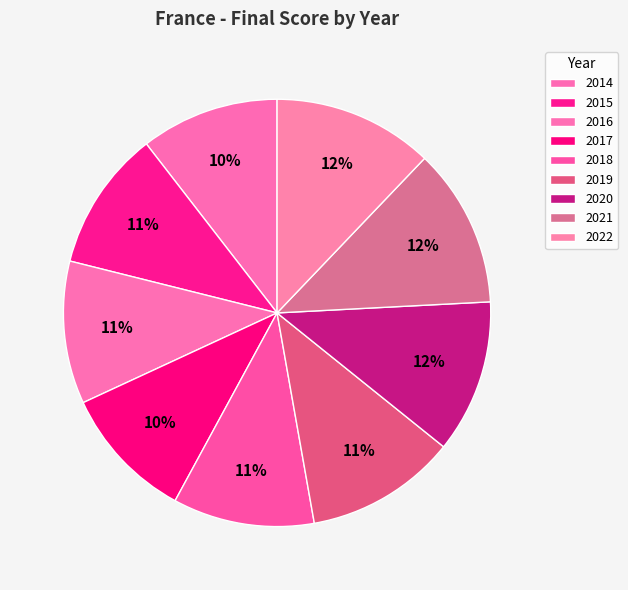

What is the change in value from 2015 to 2022?

+5.6